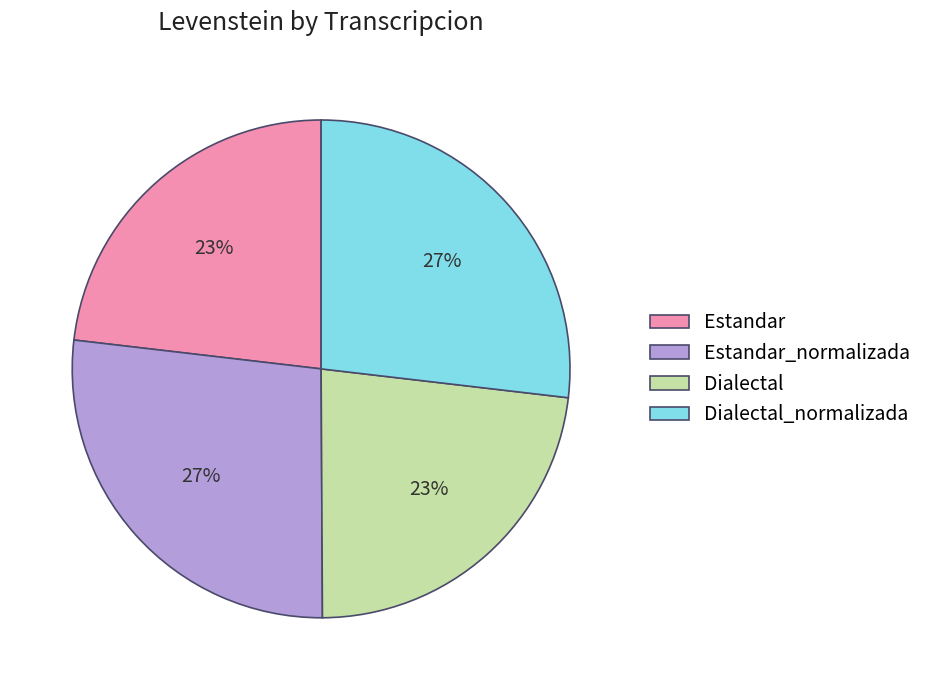

Is the sum of Estandar and Dialectal greater than half?

No